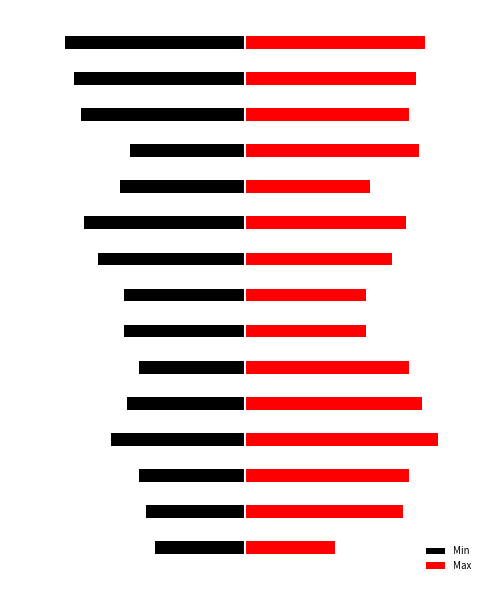

Between 4 and 13, which series saw the biggest shift?

Min